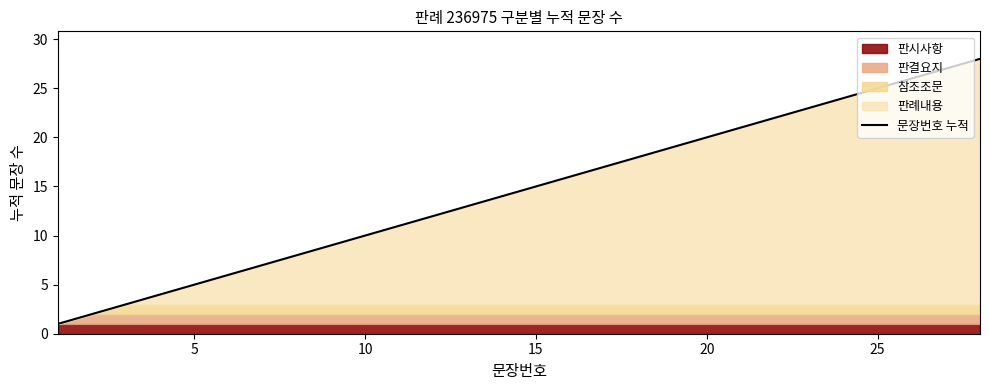

Reading right to left, transcribe all the data shown in this chart.

28	27	26	25	24	23	22	21	20	19	18	17	16	15	14	13	12	11	10	9	8	7	6	5	4	3	2	1